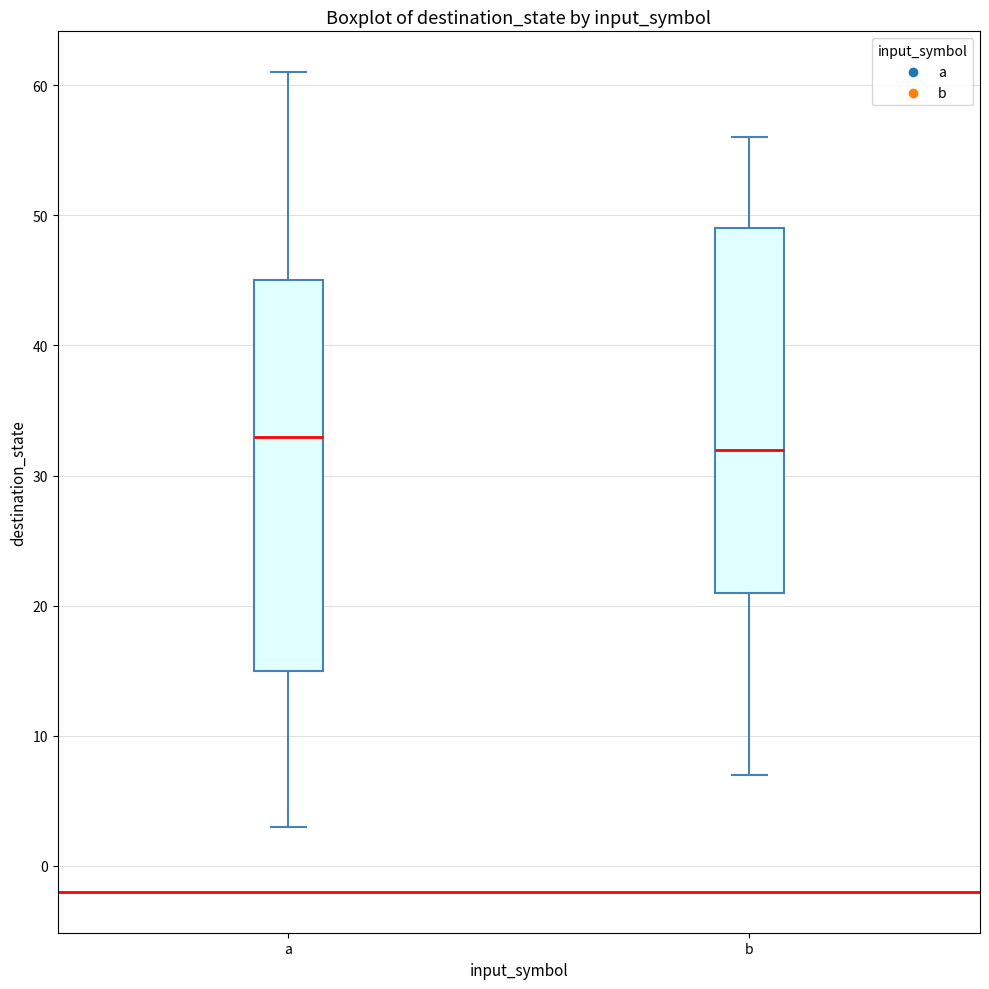

Which box is the tallest, from its lower edge to its upper edge?

a